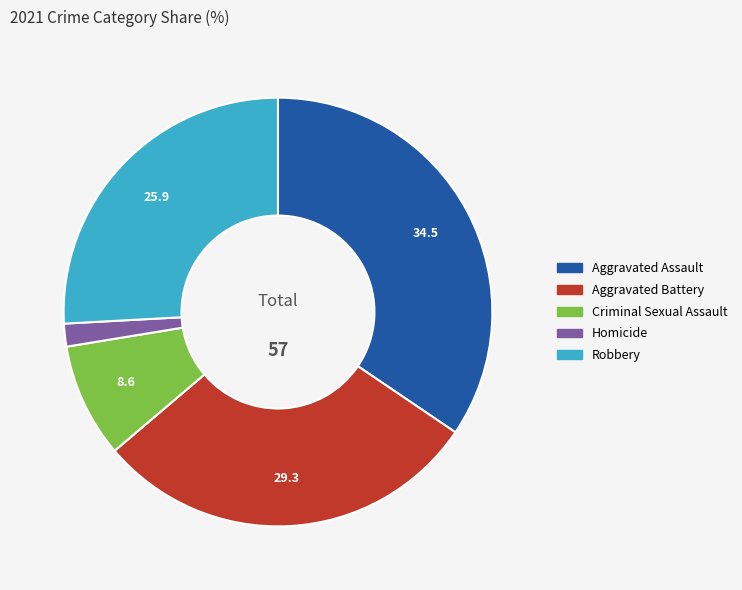

How many segments does this pie chart have?

5